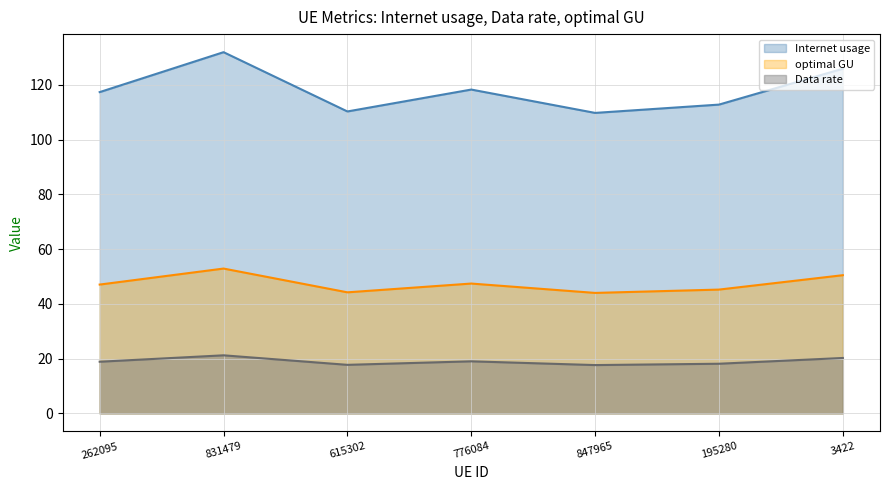

At which label is optimal GU closest to 19?

776084